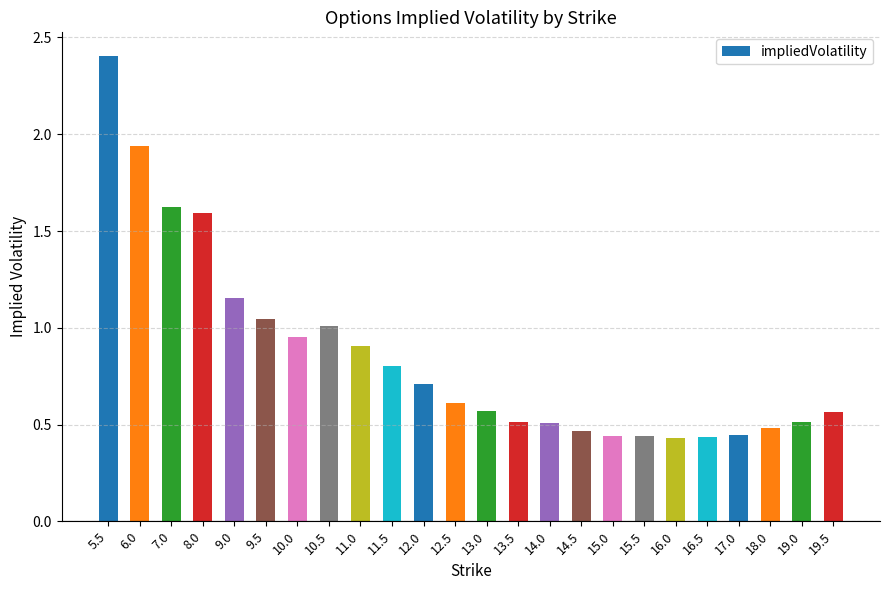

What is the difference between the maximum and second lowest values?

2.0